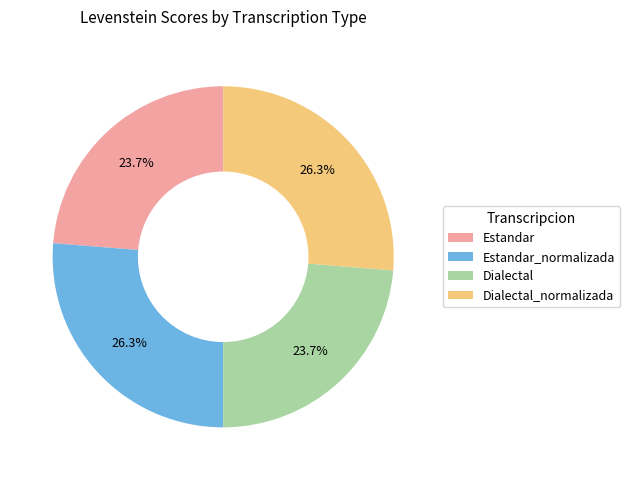

What portion of the pie excludes Estandar_normalizada?

73.7%